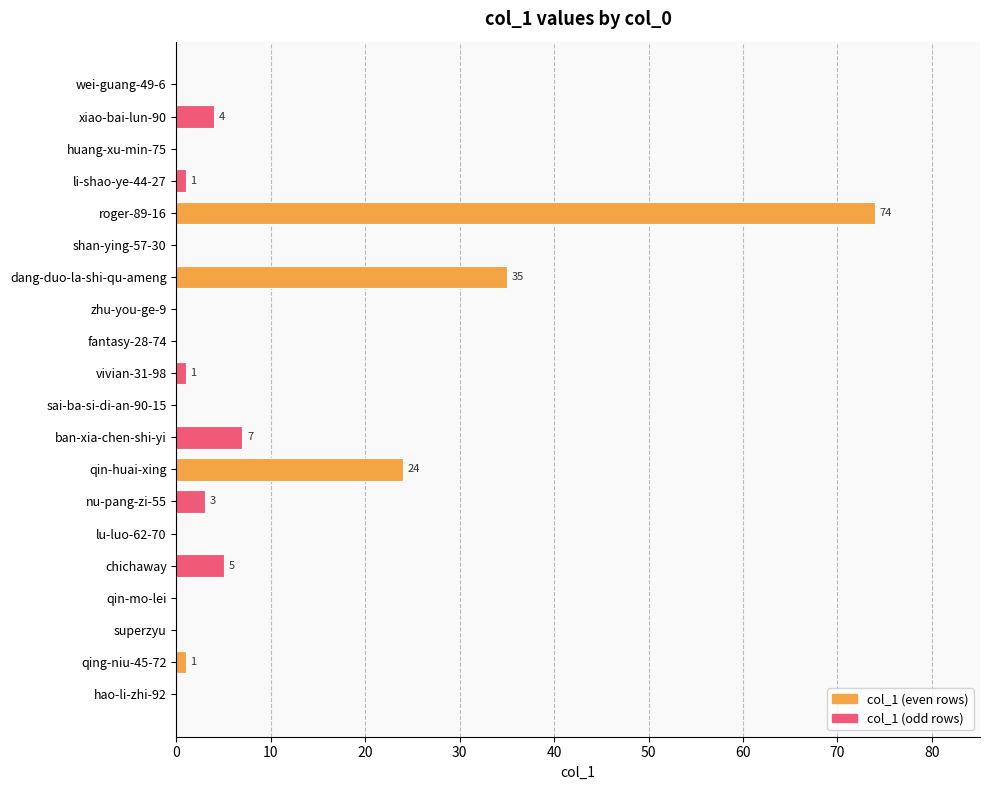

How many data points does each series have?

20